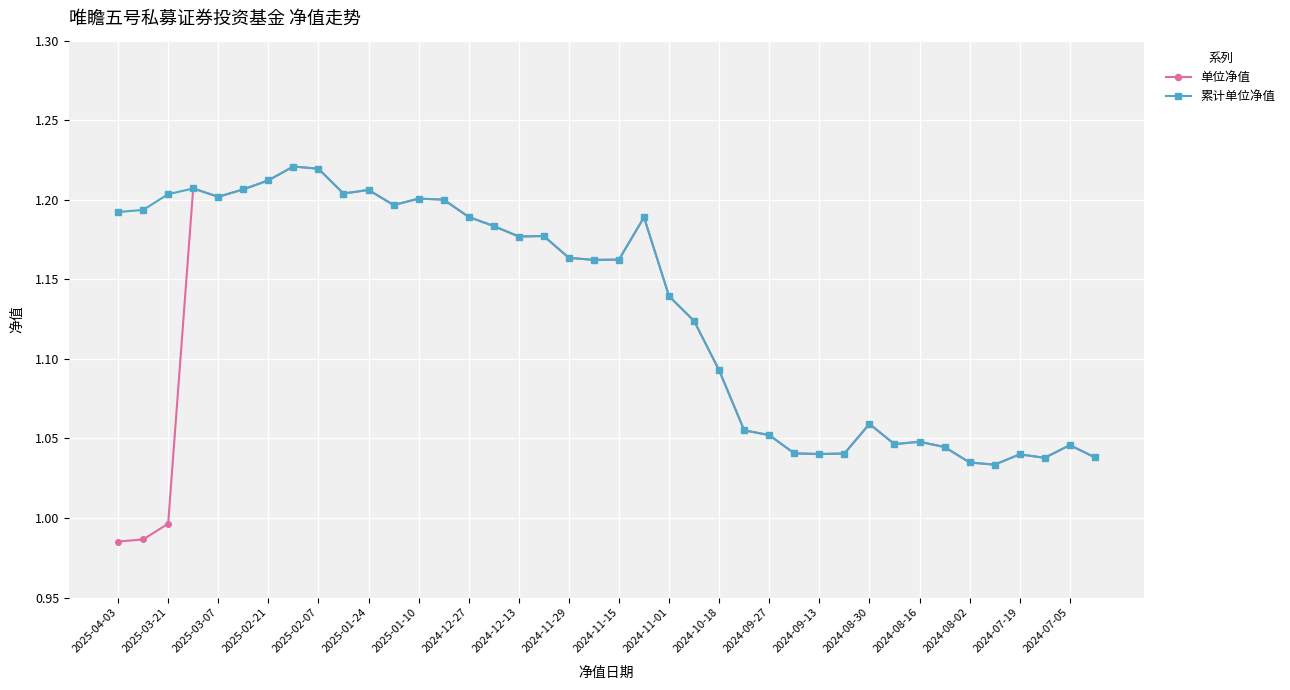

At how many categories does at least one series exceed 1?

40